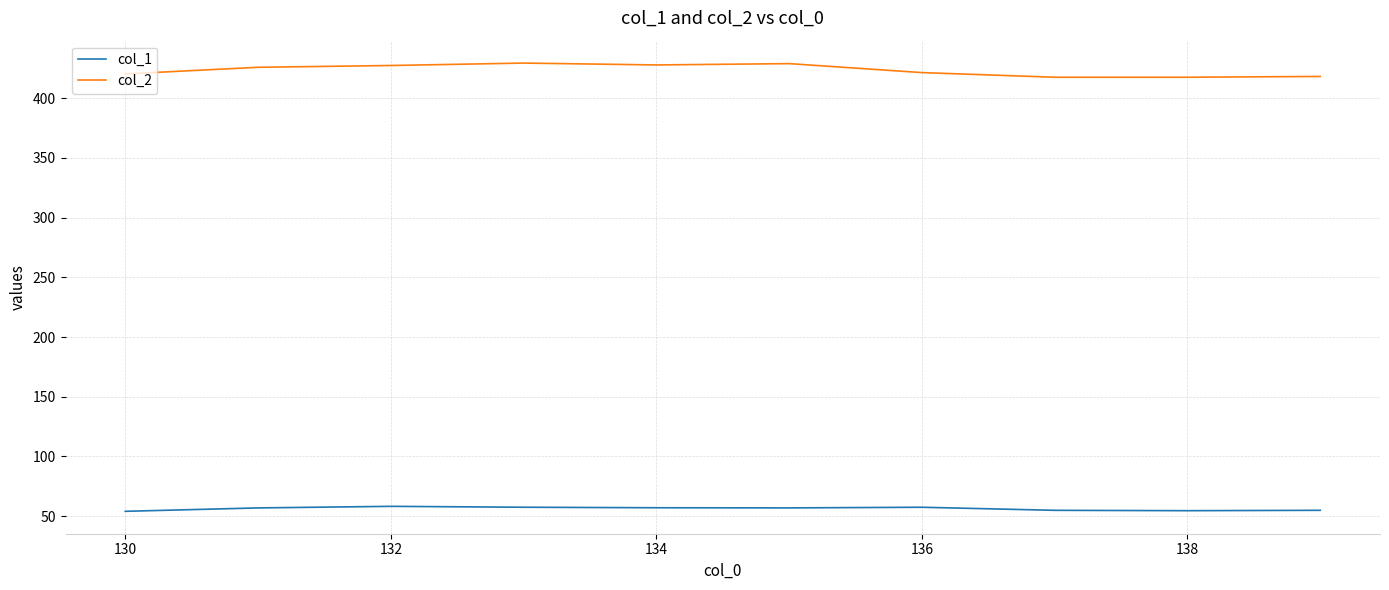

Rank the series by their maximum value, from highest to lowest.

col_2, col_1